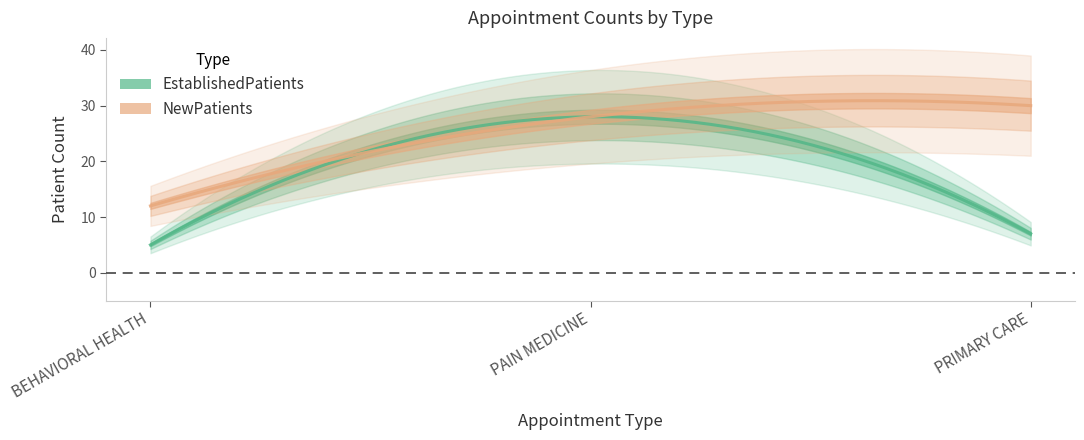

List the labels in order of EstablishedPatients value, largest first.

PAIN MEDICINE, PRIMARY CARE, BEHAVIORAL HEALTH